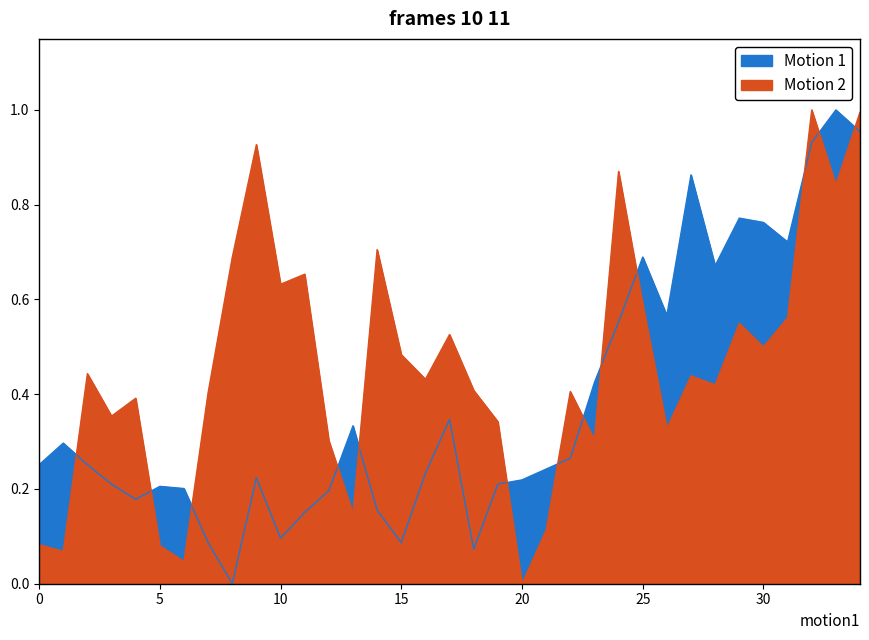

The value of B1 at 1 is 0.5. True or false?

False